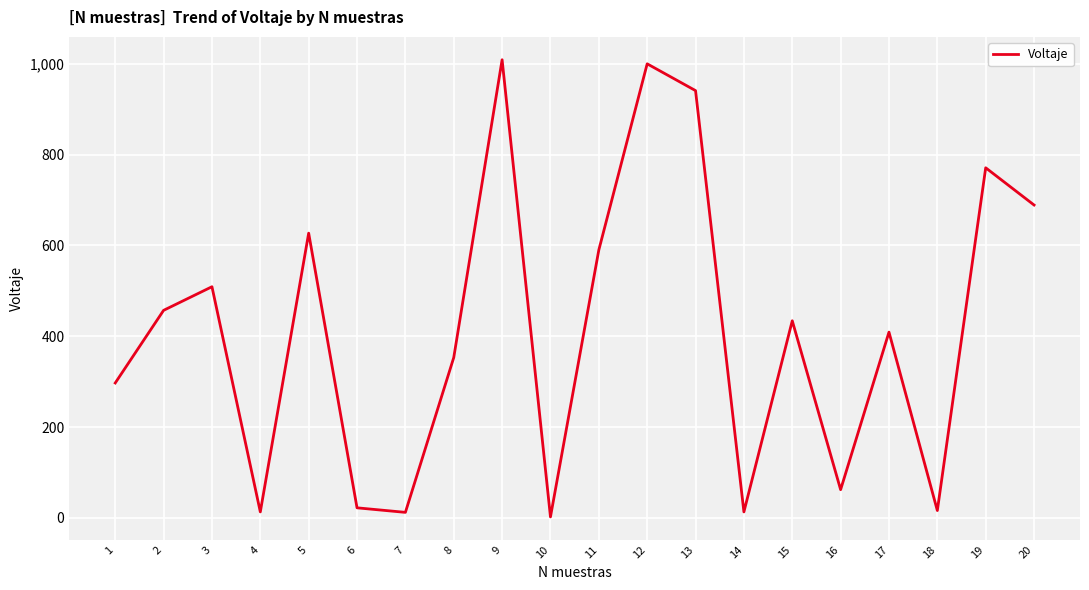

True or false: the data has more than 2 interior local peaks.

True